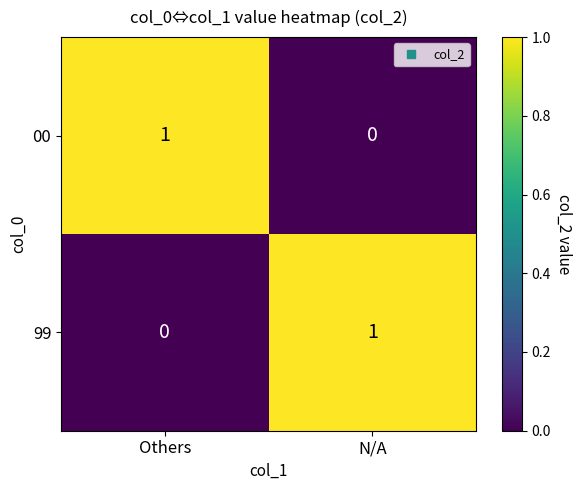

Where is 99 nearest to the value 0?

Others